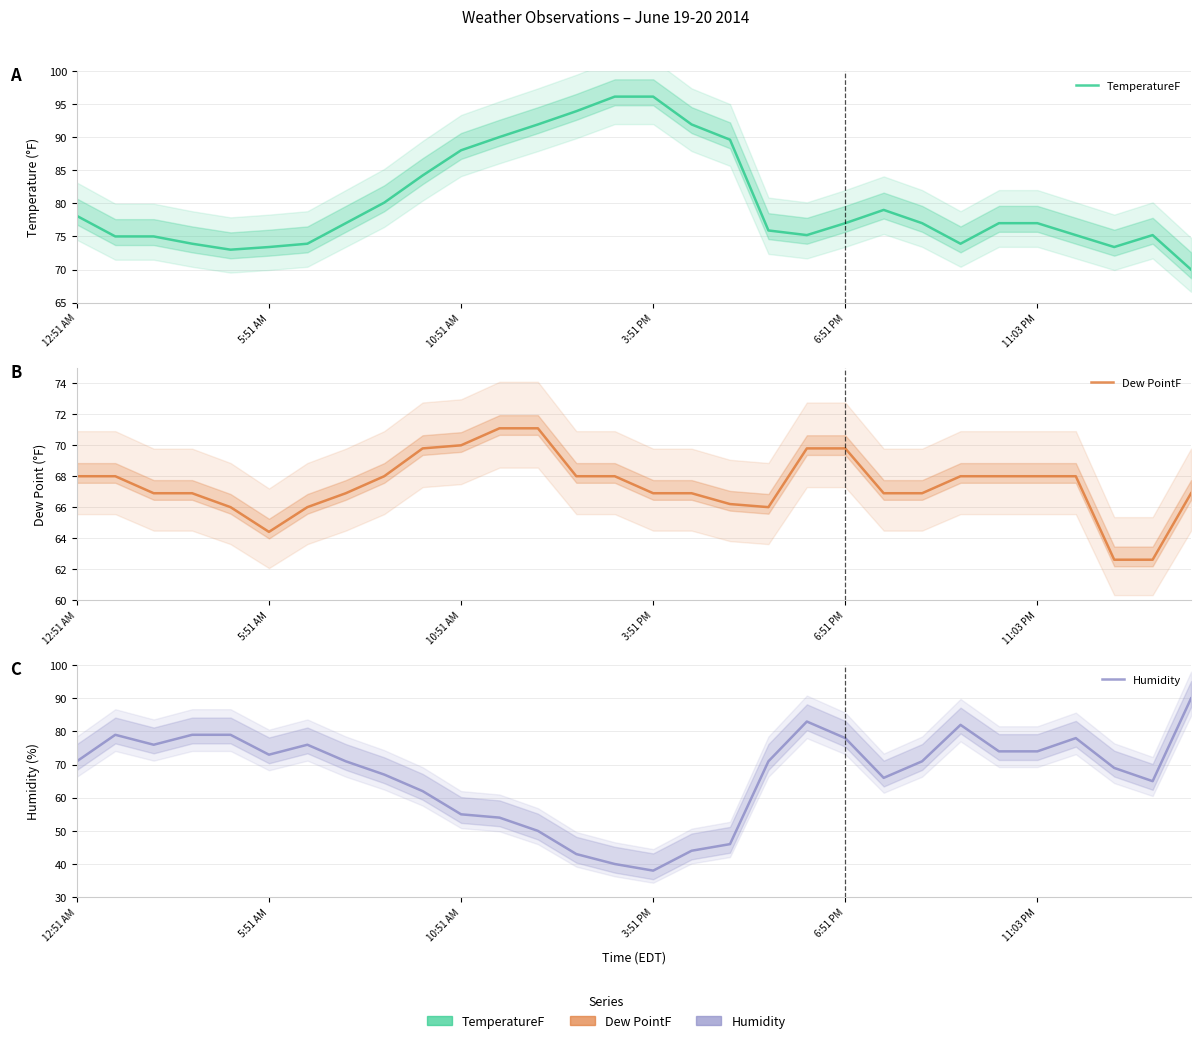

At which label does Humidity first exceed 71?

5:51 AM